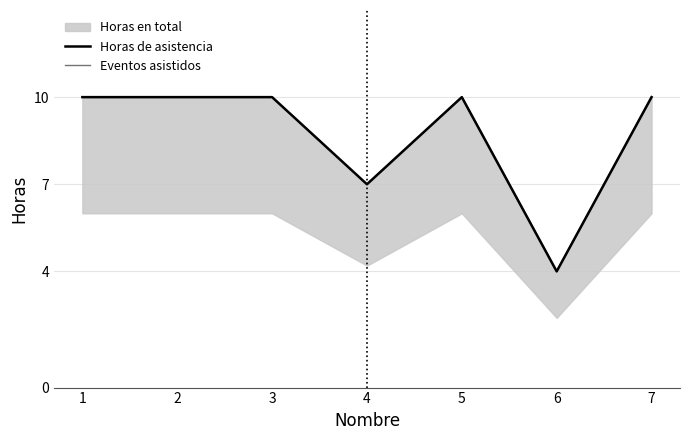

What is the sum of the Eventos asistidos values at 5 and 1?

20